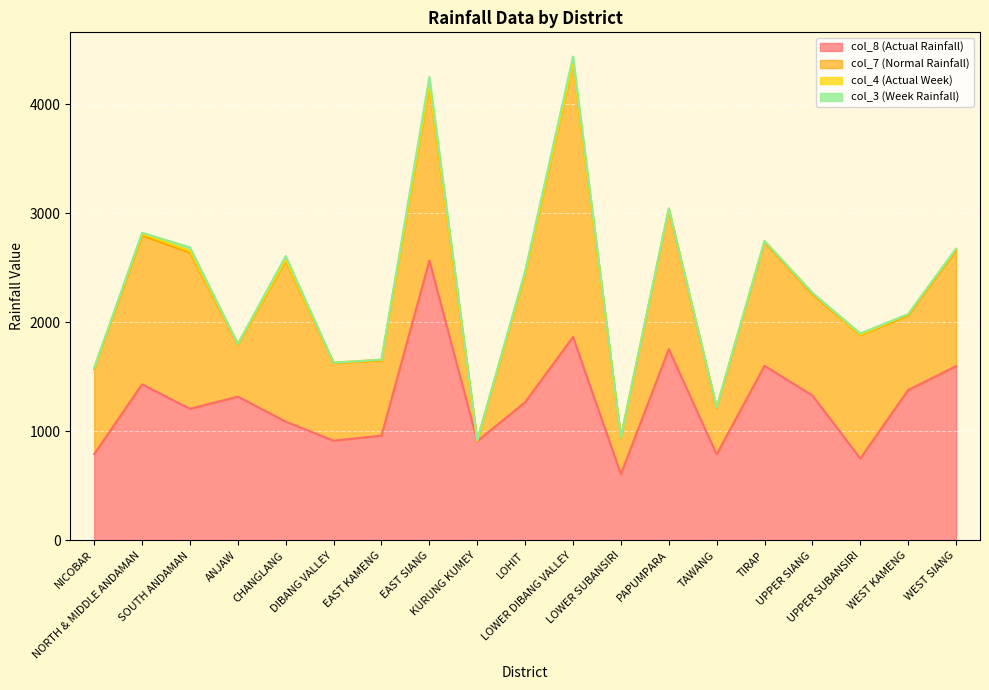

What is the total value across all series at WEST KAMENG?

2073.9